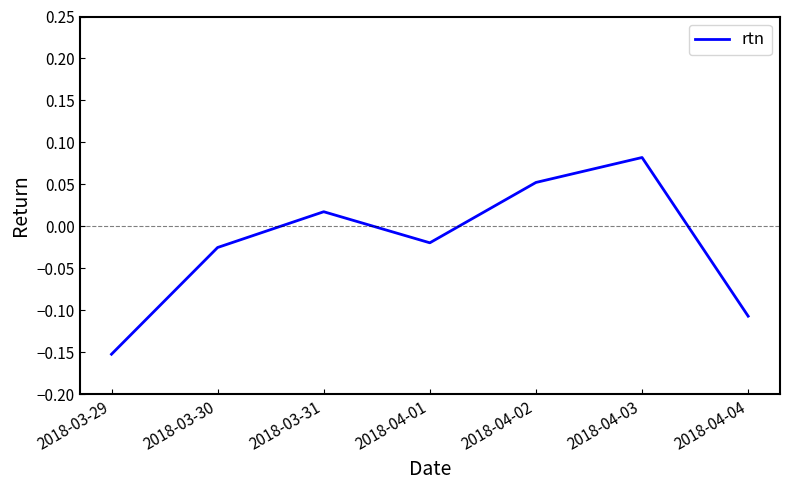

Where is the first local maximum?

2018-03-31